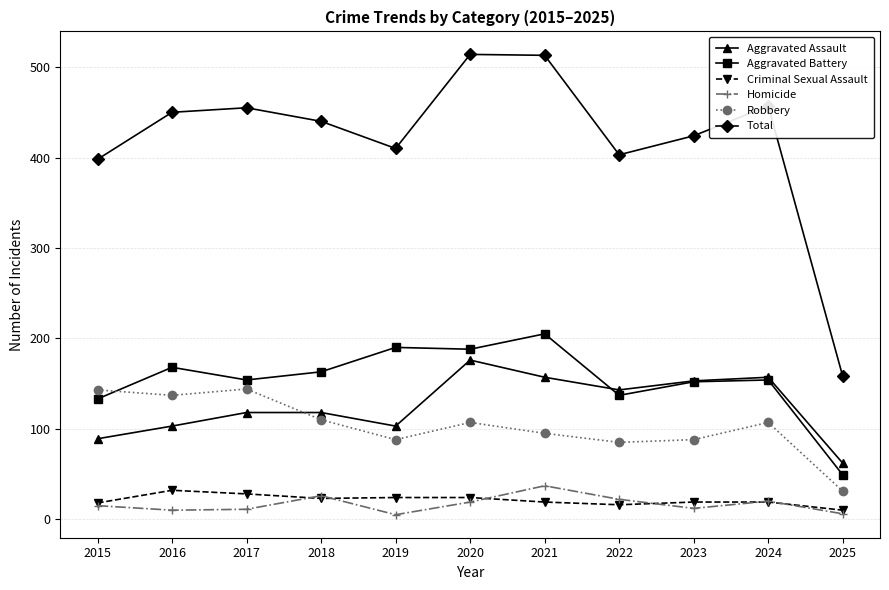

The Robbery series shows 143 at 2015. True or false?

True